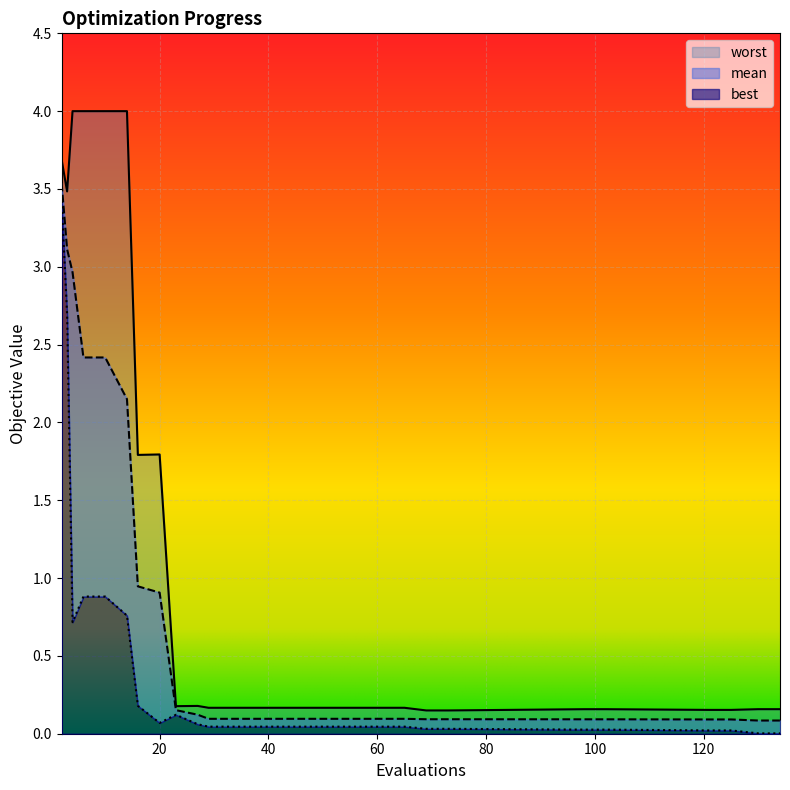

True or false: mean and best cross at least once.

False